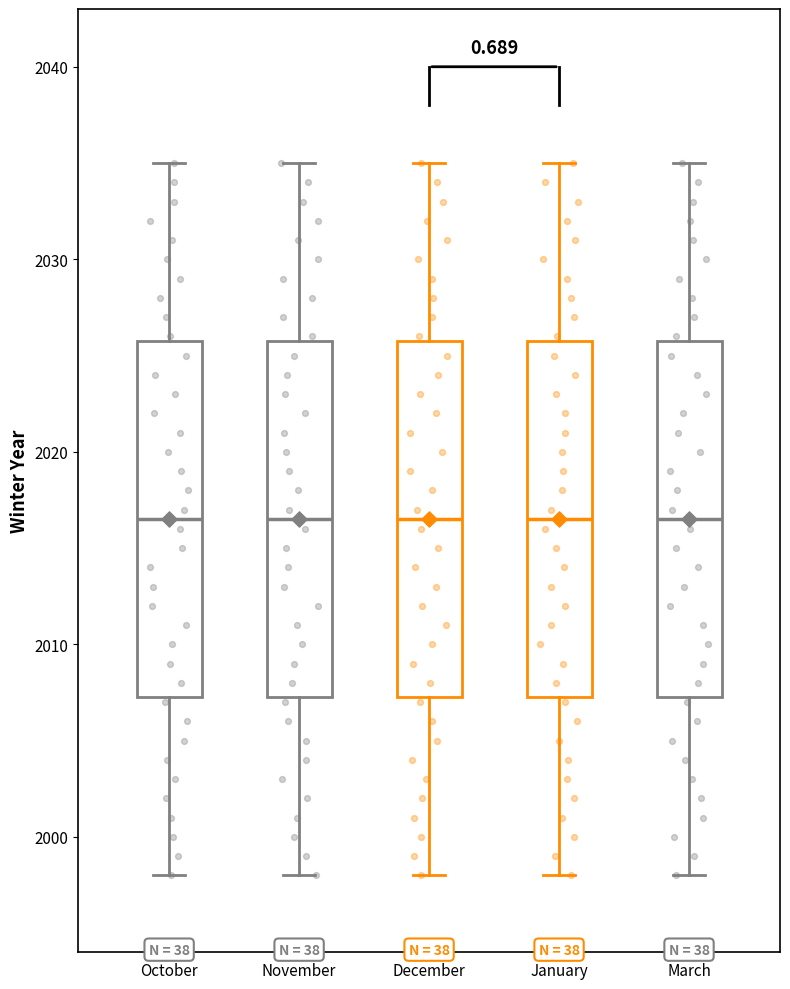

Reading left to right, transcribe this box plot: for each box, give where its median line is, the range the box spans, and where its two whiskers end, as read against the y-axis. The values are not printed on the chart, so give them approximately, as read against the axis.

October: median 2017, box 2007 to 2026, whiskers 1998 to 2035
November: median 2017, box 2007 to 2026, whiskers 1998 to 2035
December: median 2017, box 2007 to 2026, whiskers 1998 to 2035
January: median 2017, box 2007 to 2026, whiskers 1998 to 2035
March: median 2017, box 2007 to 2026, whiskers 1998 to 2035